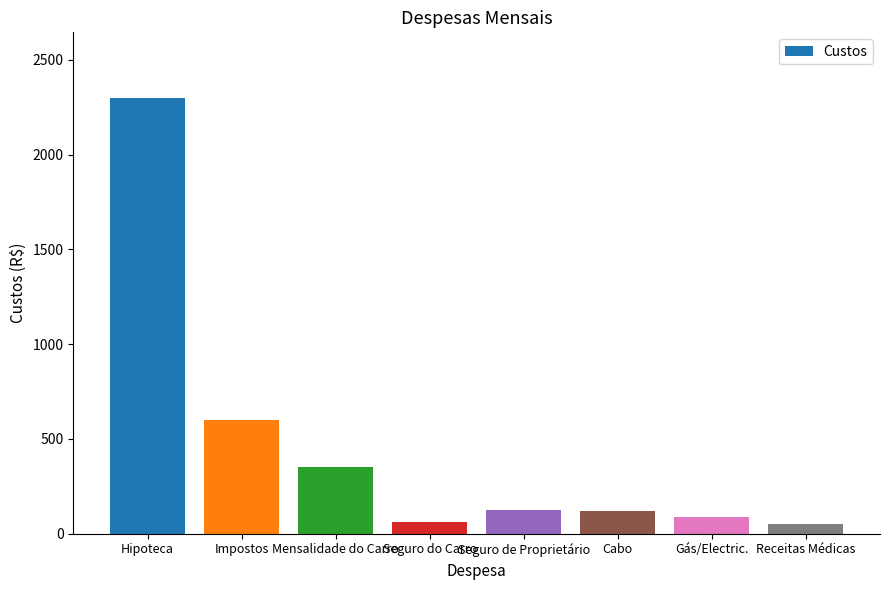

What is the label of the 7th bar from the right?

Impostos